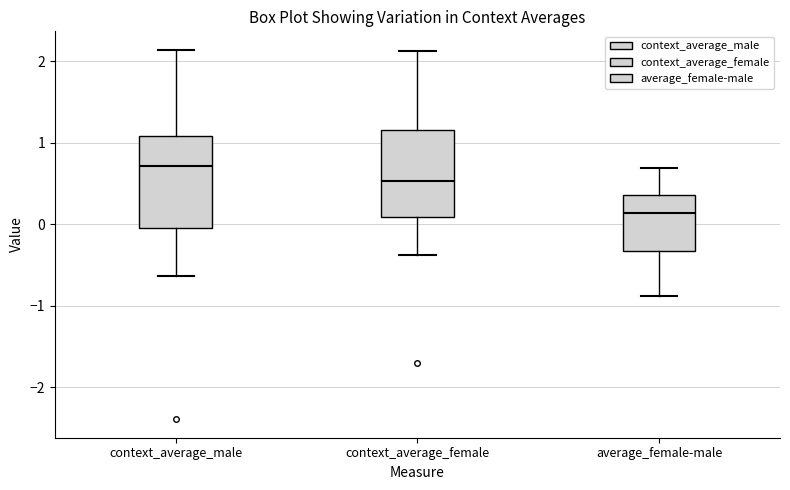

Reading left to right, read every box against the y-axis: the position of its median line, the range the box covers, and the ends of its whiskers. The values are not printed on the chart, so give them approximately, as read against the axis.

context_average_male: median 0.7, box 0.0 to 1.1, whiskers -0.6 to 2.1
context_average_female: median 0.5, box 0.1 to 1.2, whiskers -0.4 to 2.1
average_female-male: median 0.1, box -0.3 to 0.4, whiskers -0.9 to 0.7